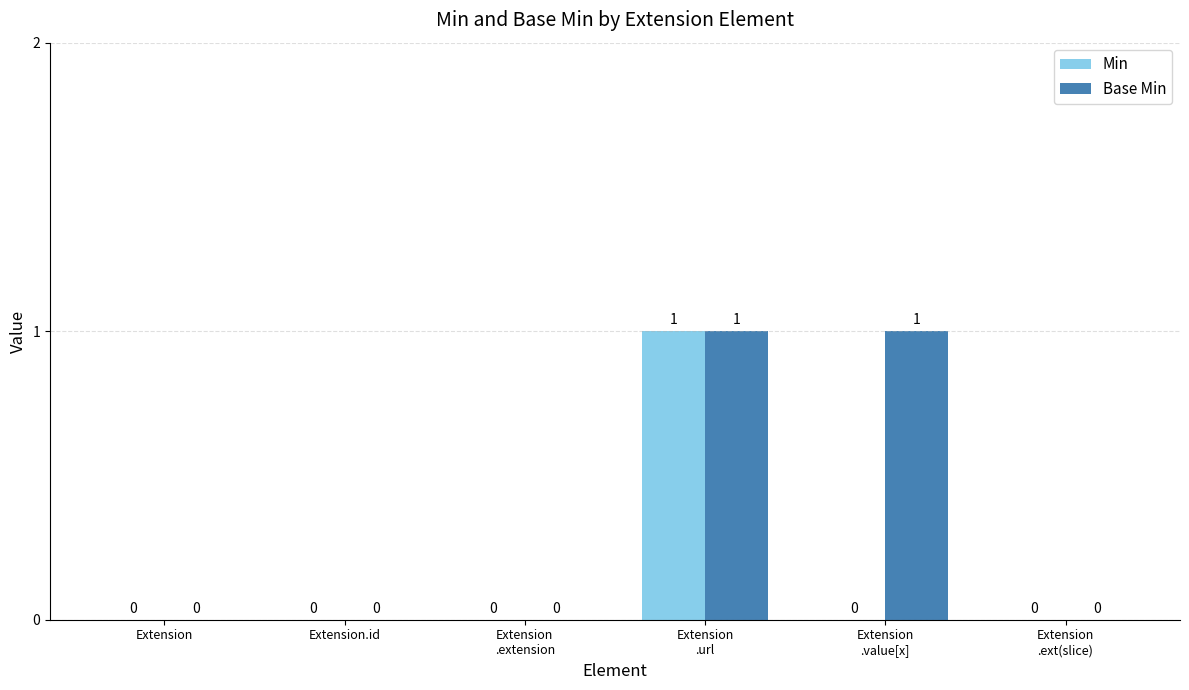

Reading left to right, transcribe all the data shown in this chart.

Min: Extension=0	Extension.id=0	Extension
.extension=0	Extension
.url=1	Extension
.value[x]=0	Extension
.ext(slice)=0
Base Min: Extension=0	Extension.id=0	Extension
.extension=0	Extension
.url=1	Extension
.value[x]=1	Extension
.ext(slice)=0